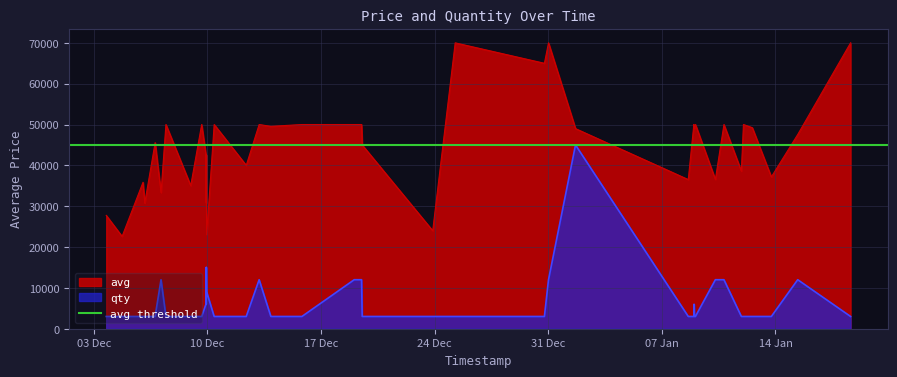

List the series in order of their peak value, highest first.

avg, qty